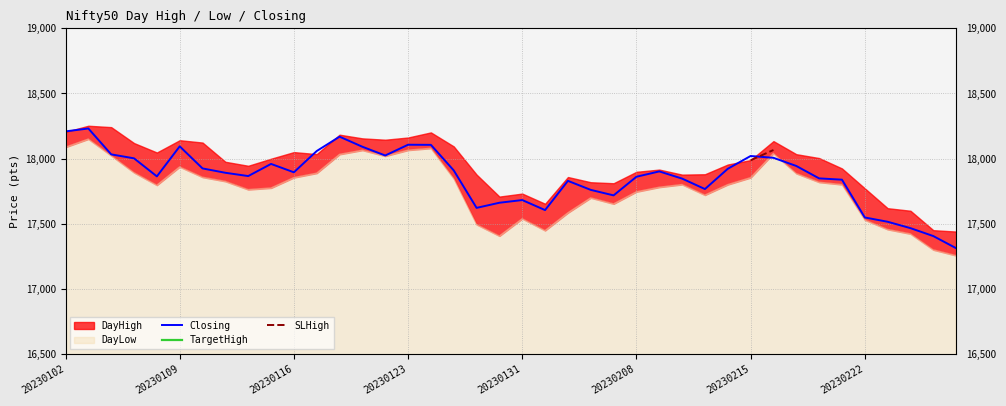

True or false: Closing and TargetHigh intersect in this chart.

False